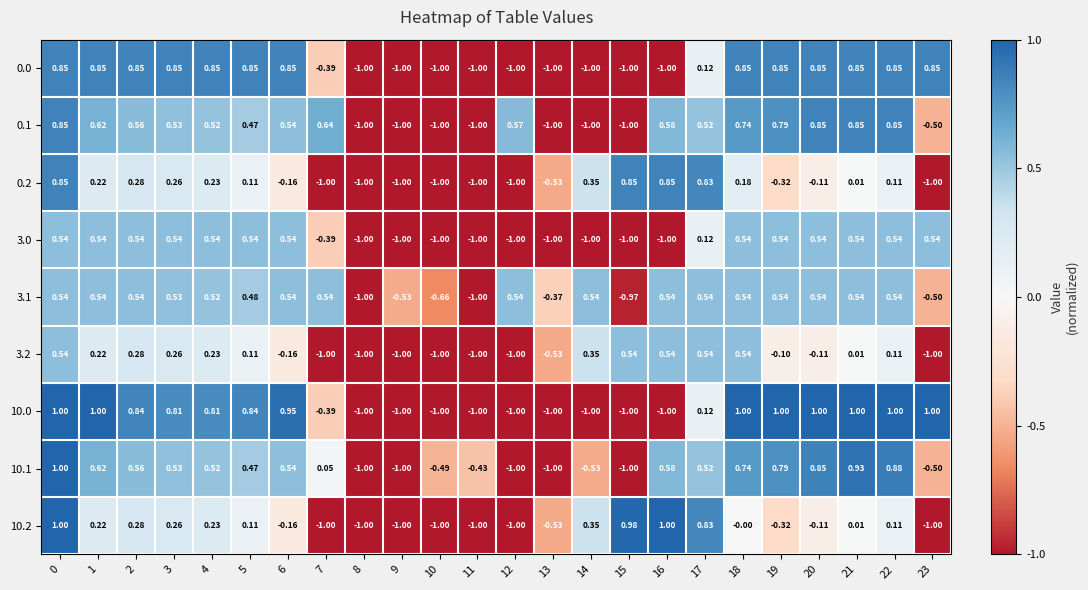

Is the value of 3.2 at 18 greater than the value of 10.2 at 6?

Yes